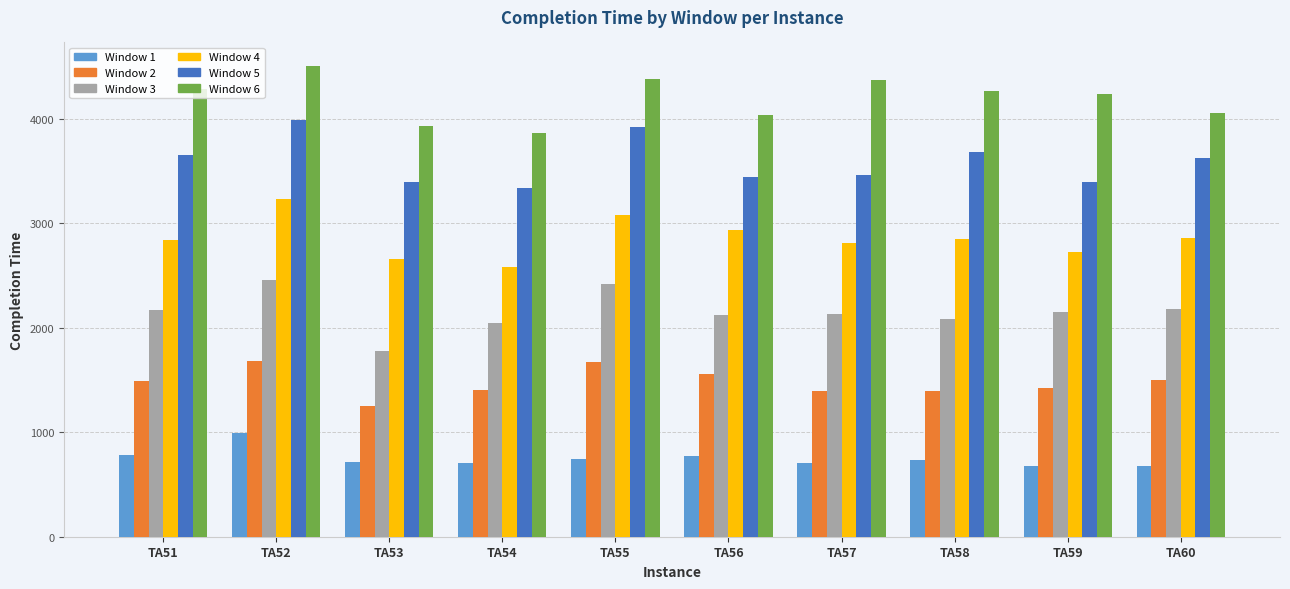

What is the total value across all series at TA55?

16222